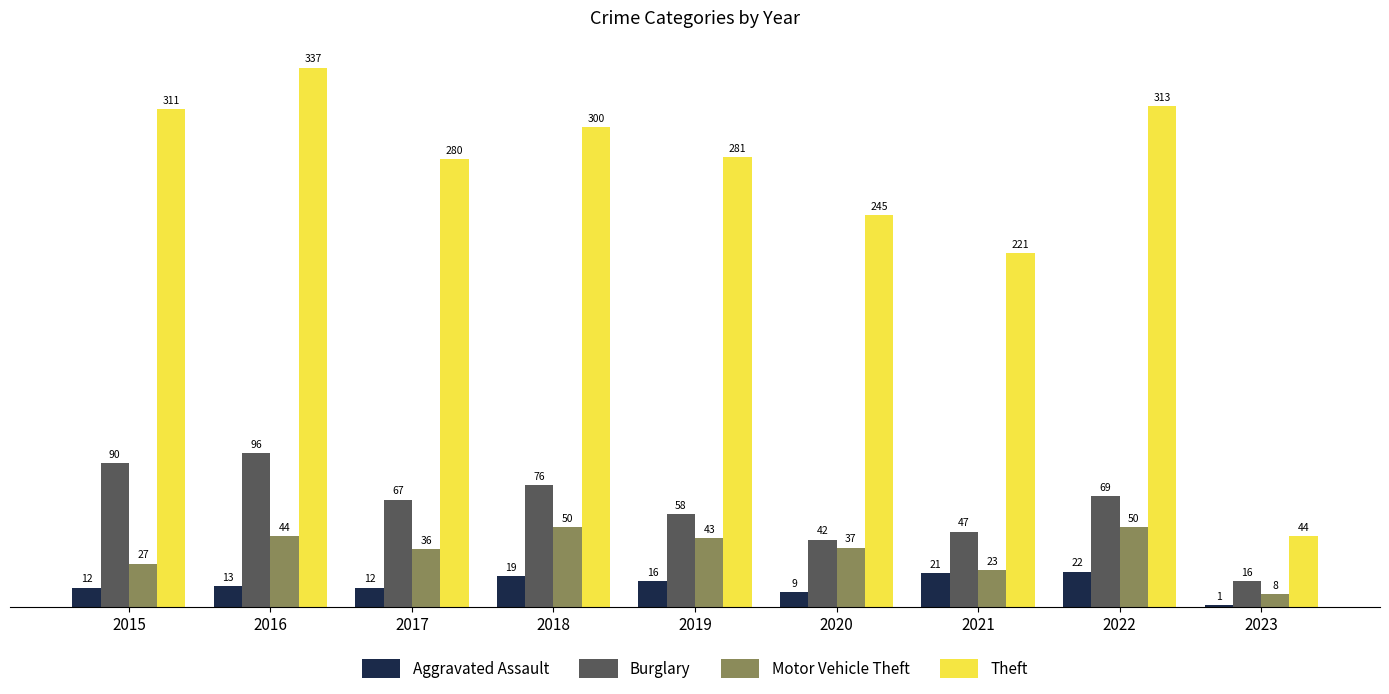

Between 2015 and 2021, which series saw the biggest shift?

Theft